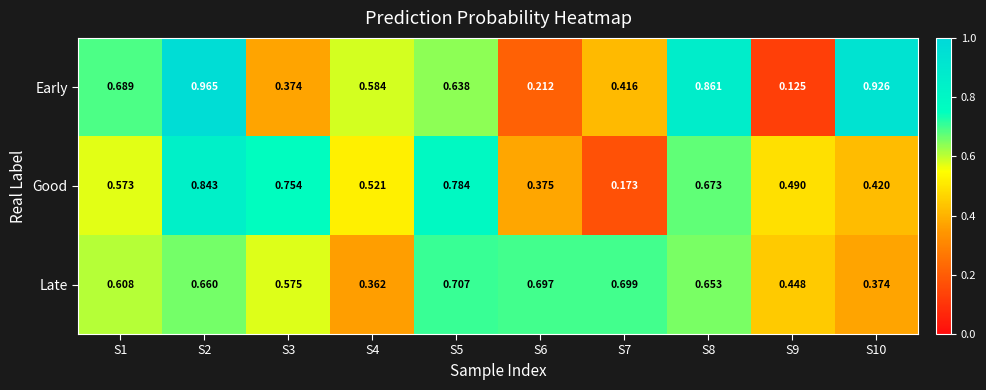

Which series changed the most between S3 and S6?

Good